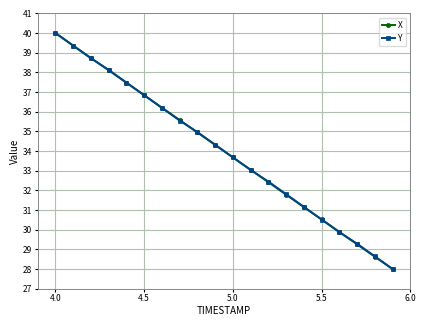

What is the maximum value for Y?

40.0